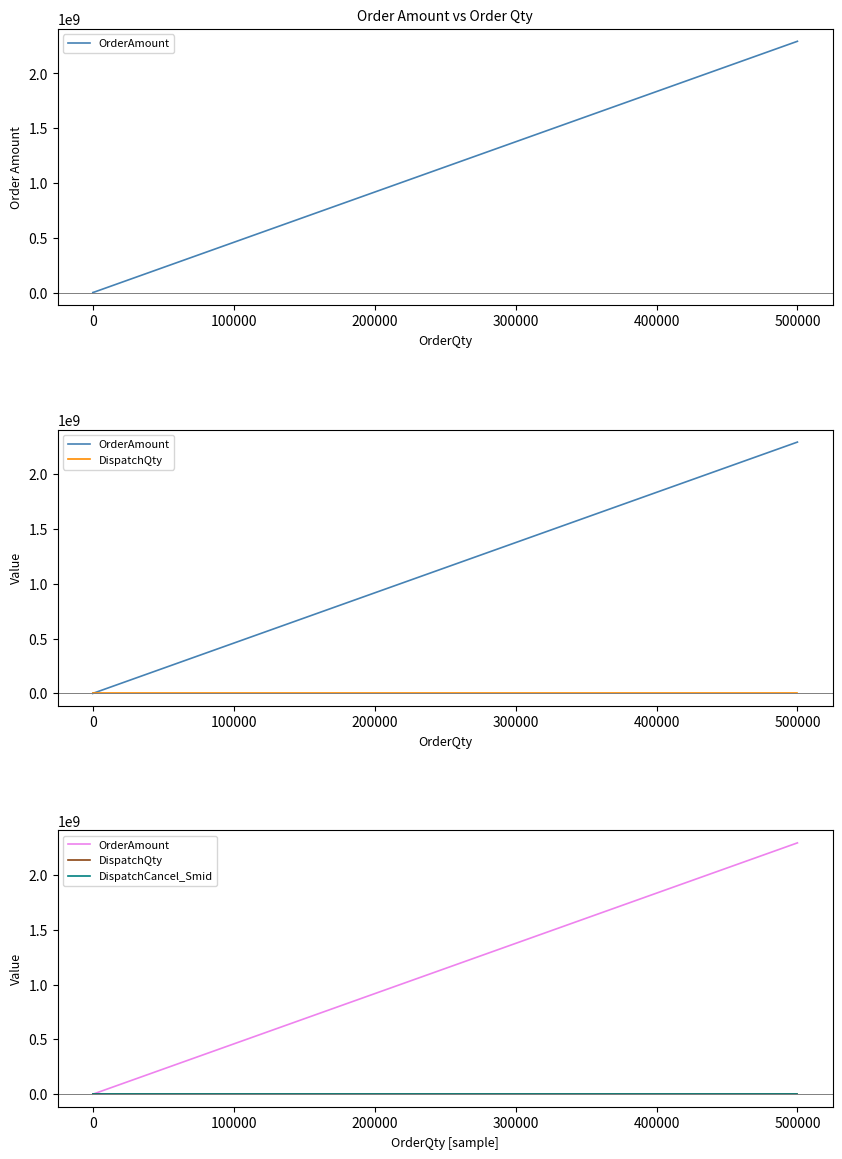

What is the maximum value shown in the chart?

2293485000.0